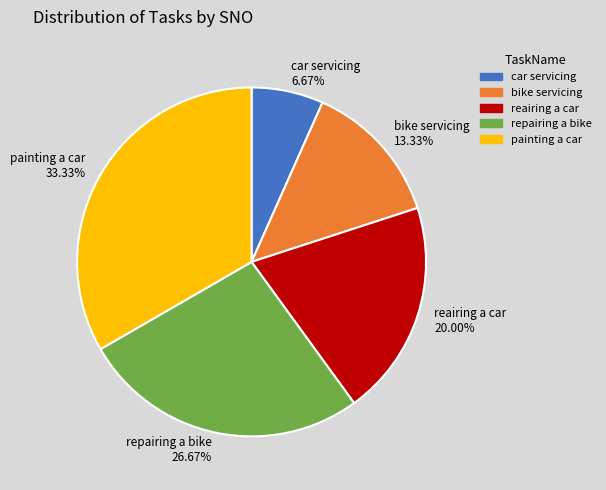

What percentage is the reairing a car slice, to the nearest percent?

20%